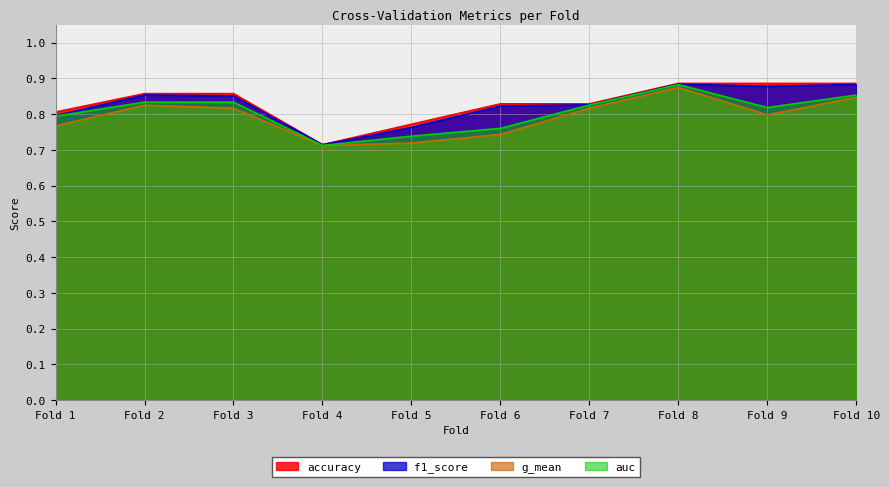

Is it true that auc equals 0.8 at 3?

True